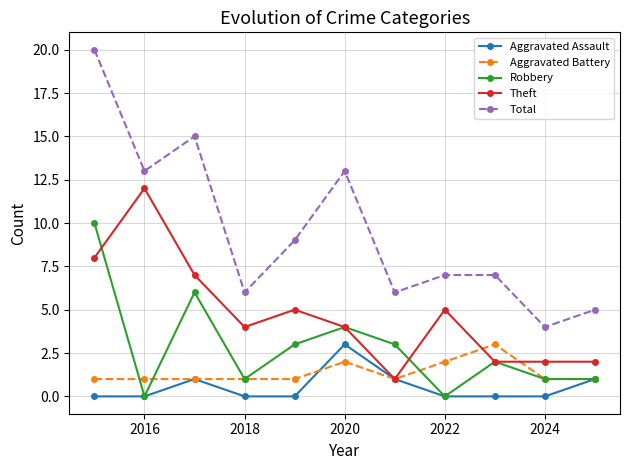

Which series has the widest spread of values?

Total